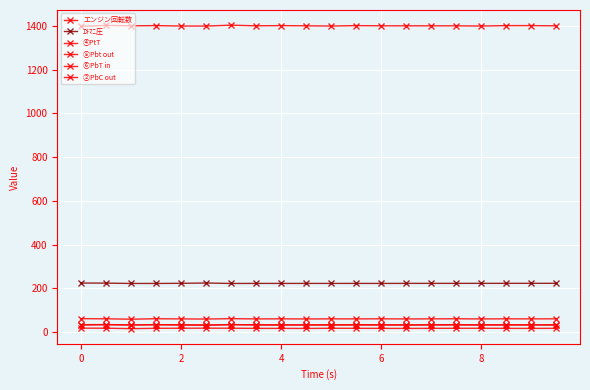

Reading left to right, transcribe all the data shown in this chart.

エンジン回転数: 1398.0	1402.0	1400.0	1401.0	1399.0	1399.0	1403.0	1400.0	1401.0	1400.0	1399.0	1401.0	1400.0	1400.0	1400.0	1400.0	1399.0	1401.0	1401.0	1400.0
ｴｷﾏﾆ圧: 223.8	223.5	221.8	221.9	222.5	223.9	221.8	222.1	222.0	222.1	222.1	222.2	222.0	222.2	222.3	222.3	222.4	222.4	222.5	222.6
④PtT: 17.4	17.3	15.4	16.8	17.2	17.4	17.2	16.5	16.5	16.2	17.0	16.8	16.5	16.3	16.7	16.9	17.0	16.6	16.4	16.8
⑤Pbt out: 33.4	33.8	32.3	33.4	32.9	32.3	33.0	33.5	32.8	32.5	33.1	33.3	33.0	32.7	33.2	33.4	32.9	33.1	33.0	32.8
⑥PbT in: 31.9	33.4	31.8	33.3	31.9	30.8	34.1	31.8	31.5	32.0	31.7	32.1	31.9	31.6	32.0	32.2	31.8	32.0	31.9	32.1
②PbC out: 60.9	60.2	58.5	60.5	59.8	59.1	60.9	59.7	60.1	59.5	60.0	59.8	60.2	59.6	60.0	60.3	59.7	60.1	59.9	60.2